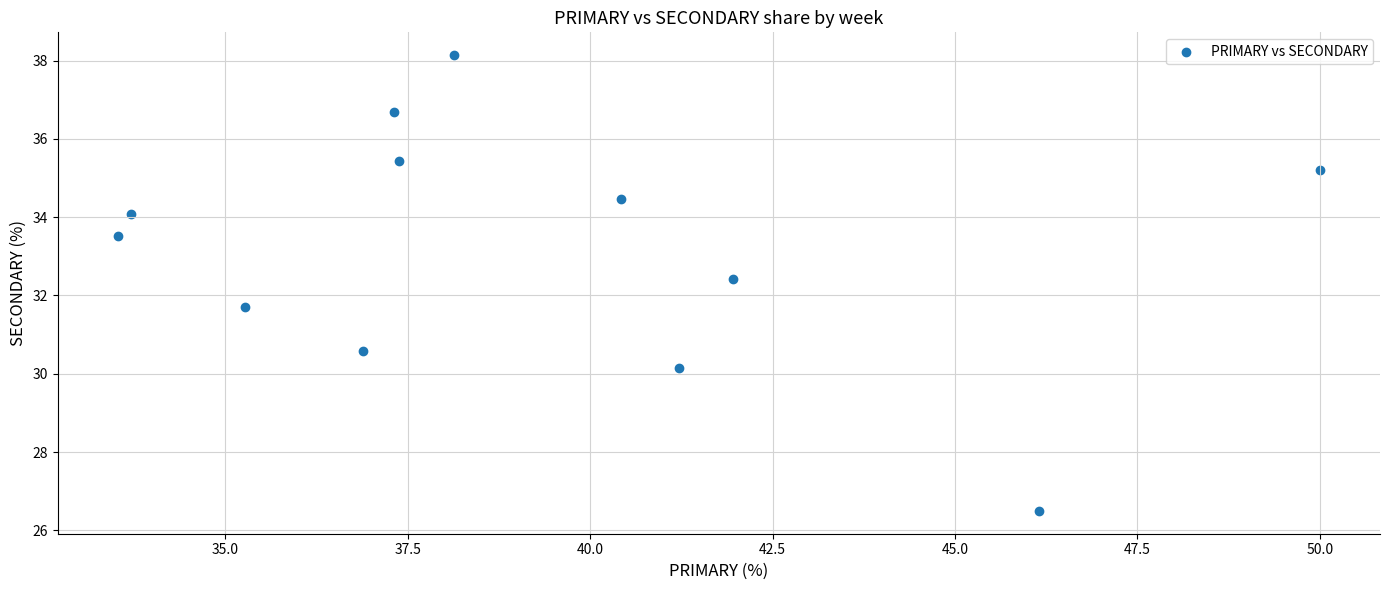

What is the range of Y values (max minus min)?

11.6